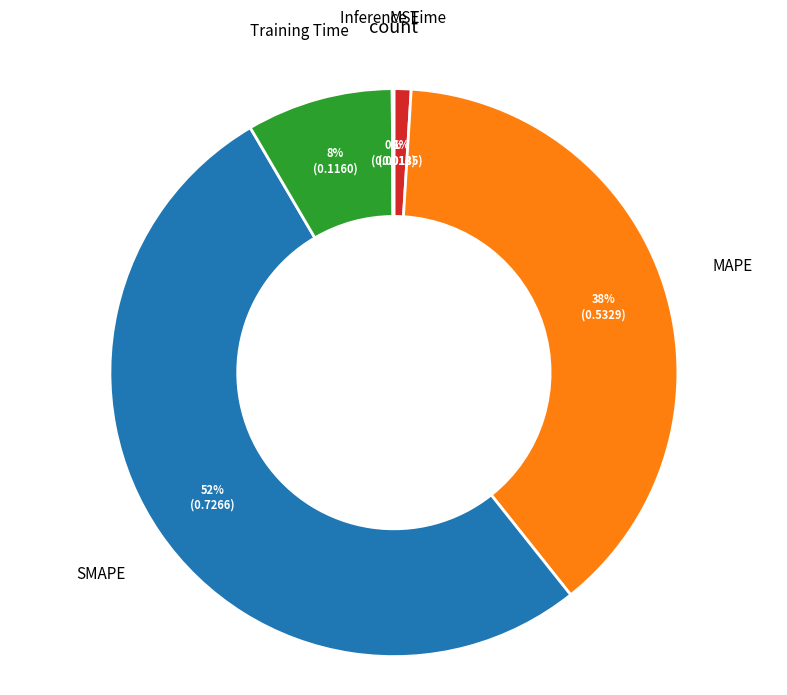

To the nearest percent, what is the average slice percentage?

20%